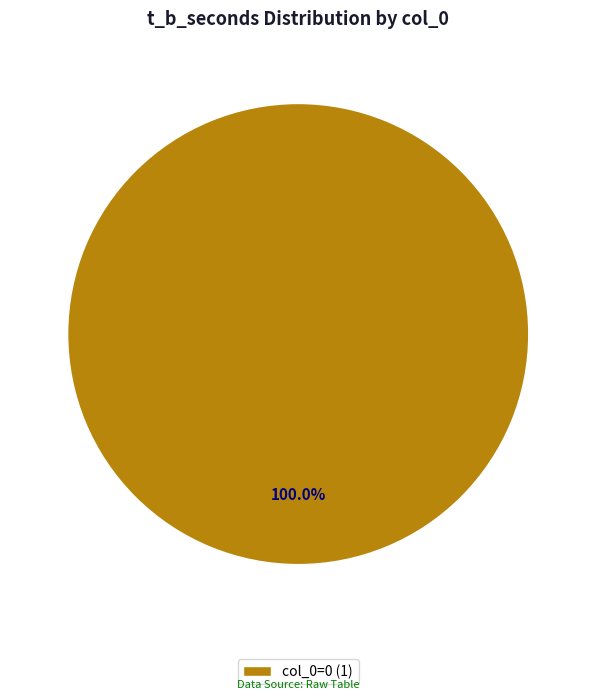

Is there any slice that represents more than half of the pie?

Yes